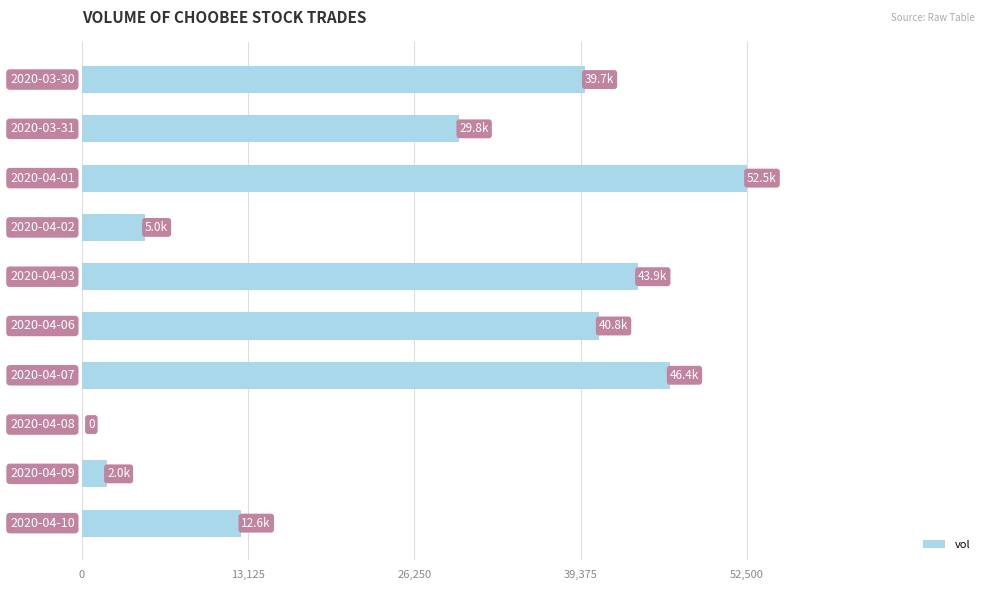

Are the bars horizontal?

Yes